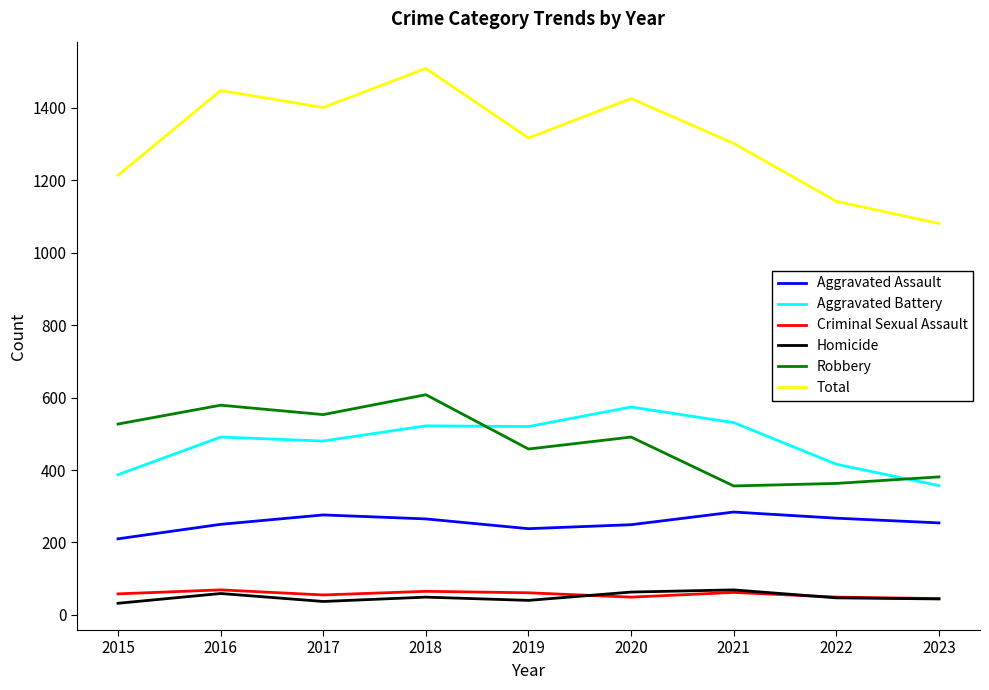

True or false: Total and Aggravated Assault cross at least once.

False